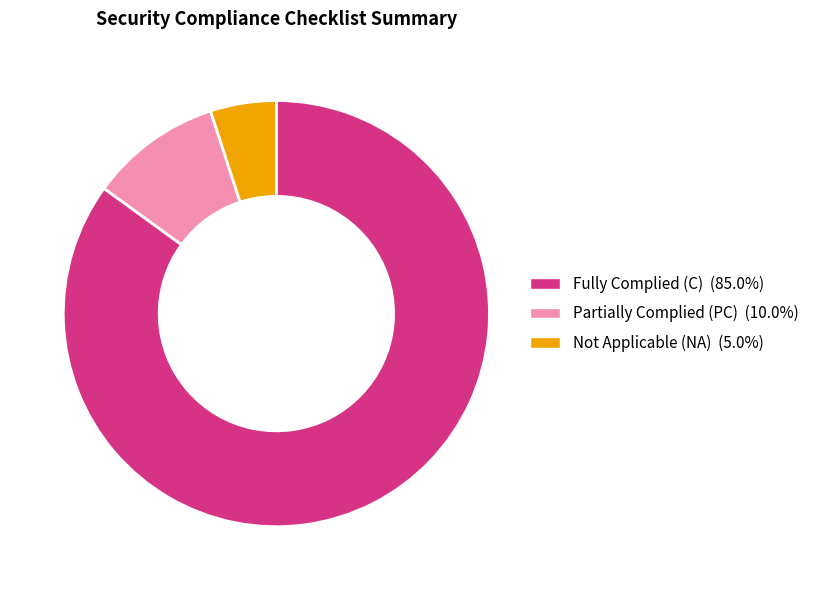

Does any single category account for the majority?

Yes